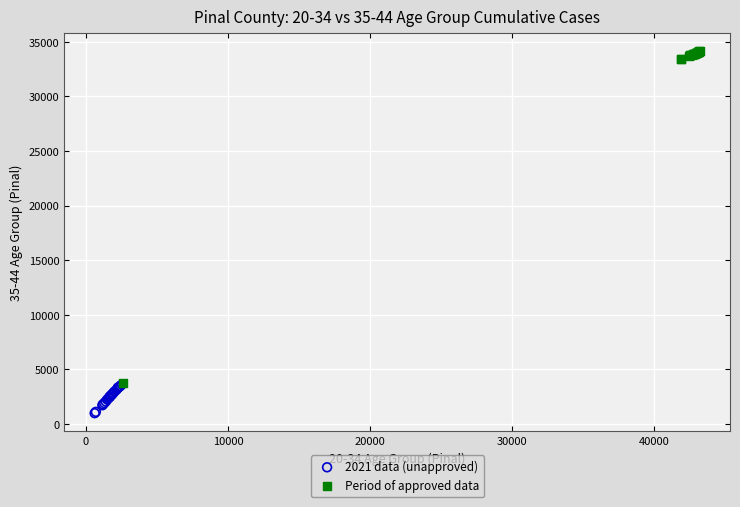

Which series reaches the maximum Y coordinate?

Period of approved data